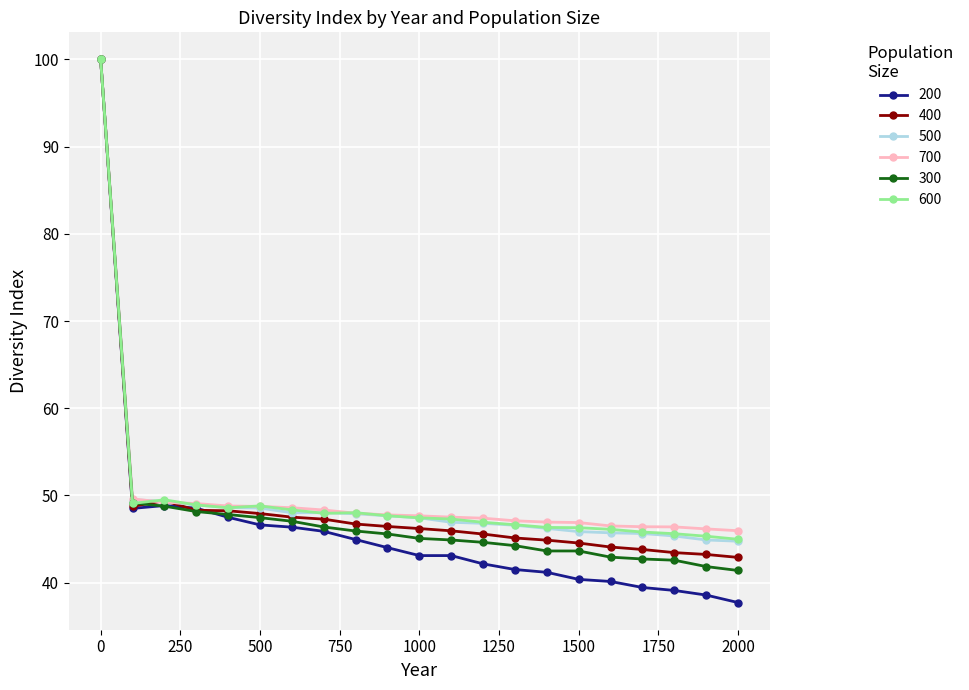

What is the lowest value of the 400 series?

42.9